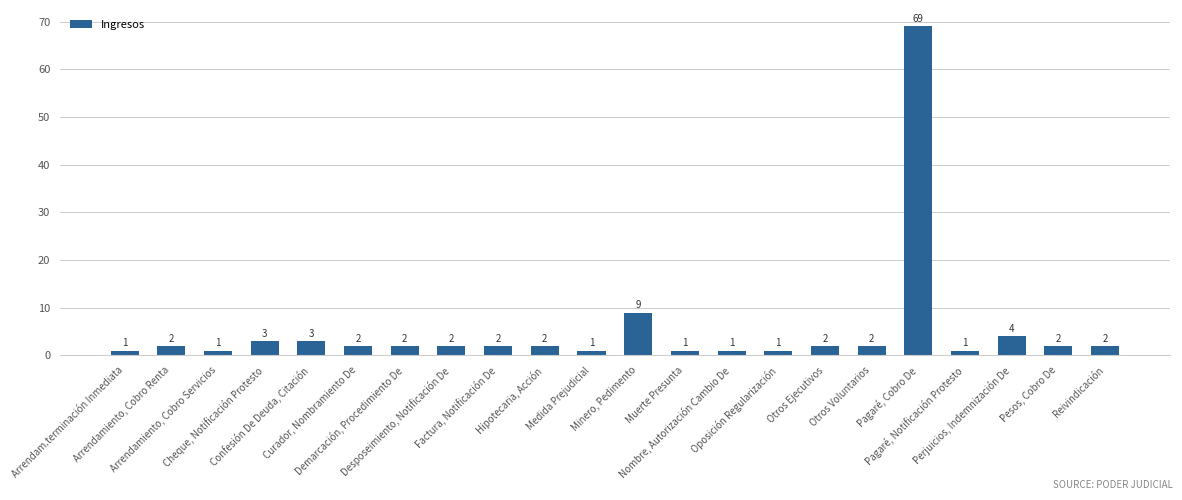

Reading right to left, list all the values displayed in this chart.

2	2	4	1	69	2	2	1	1	1	9	1	2	2	2	2	2	3	3	1	2	1